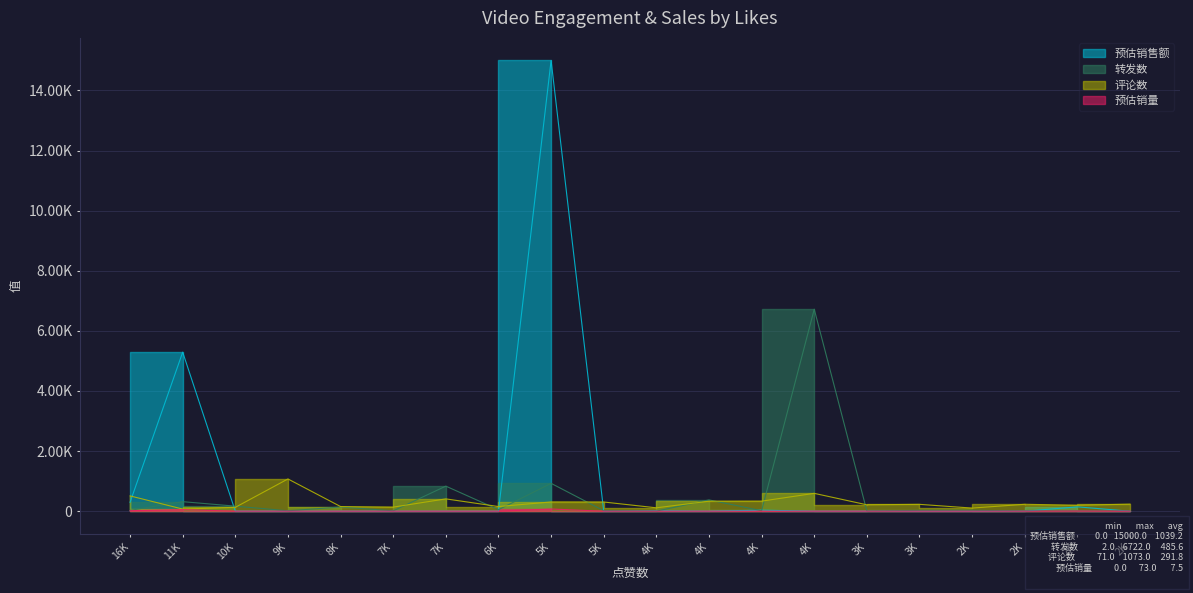

After their last crossing, which series has the higher values: 评论数 or 预估销售额?

评论数